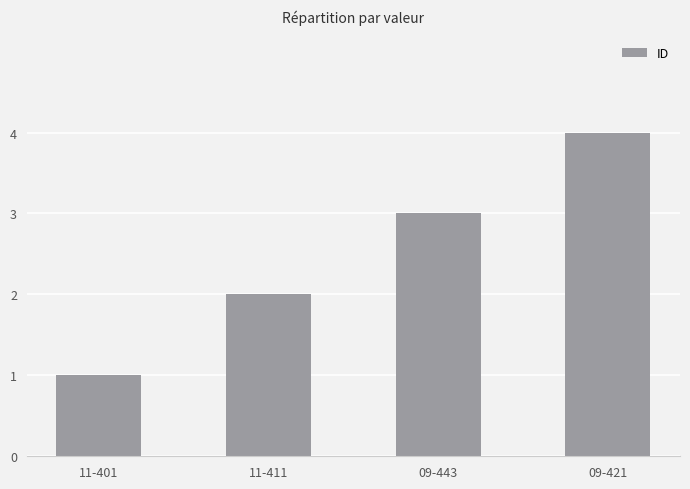

What is the difference between the values at 11-411 and 11-401?

1